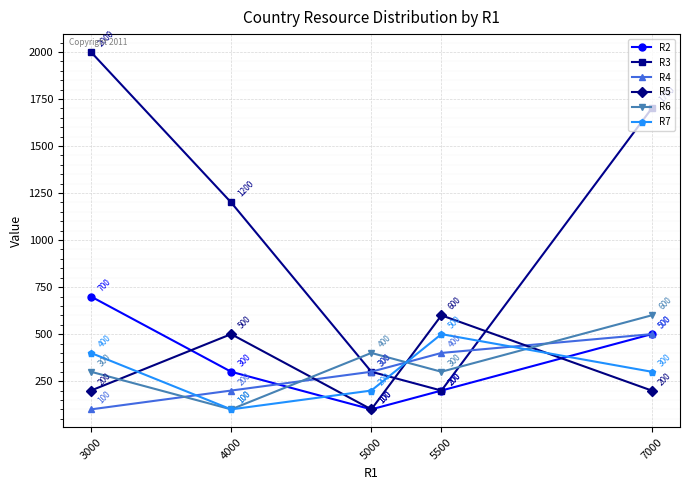

Where is R3 nearest to the value 1100?

4000